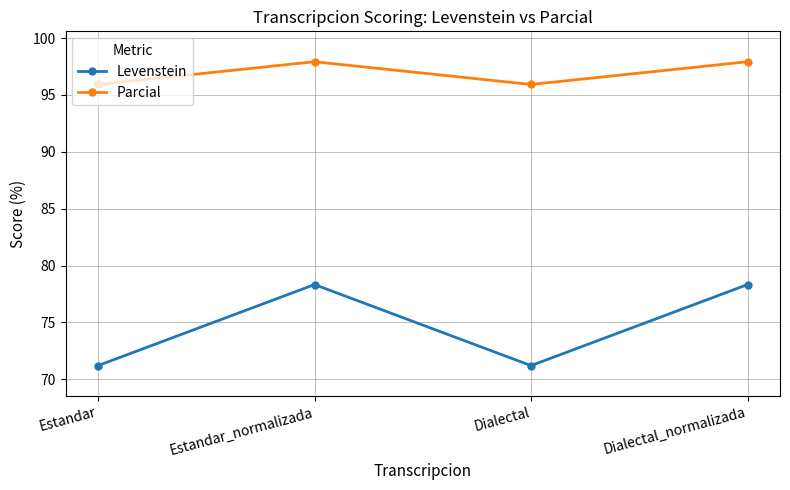

How many series are shown in this chart?

2